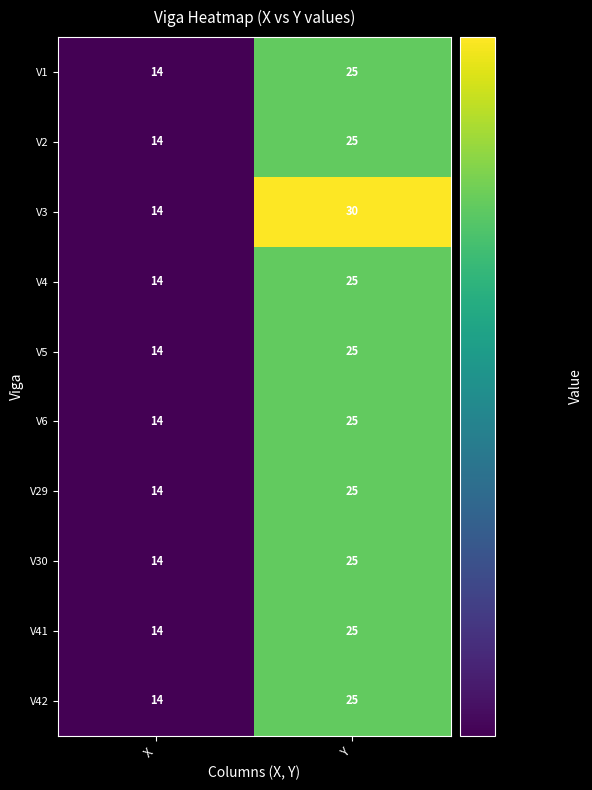

At which category is the sum across all series the highest?

Y